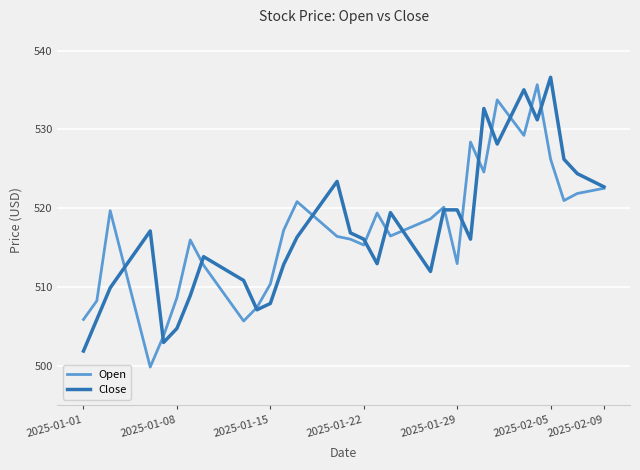

What is the minimum value for Open?

499.8